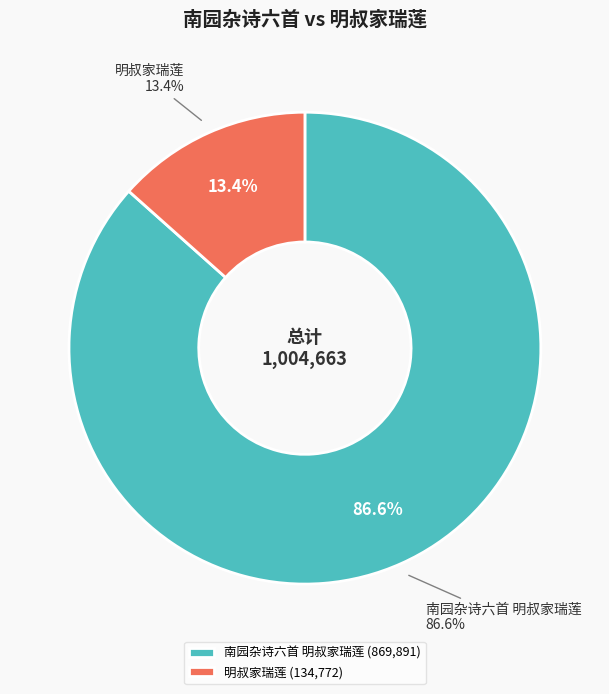

Count the number of slices in the pie.

2